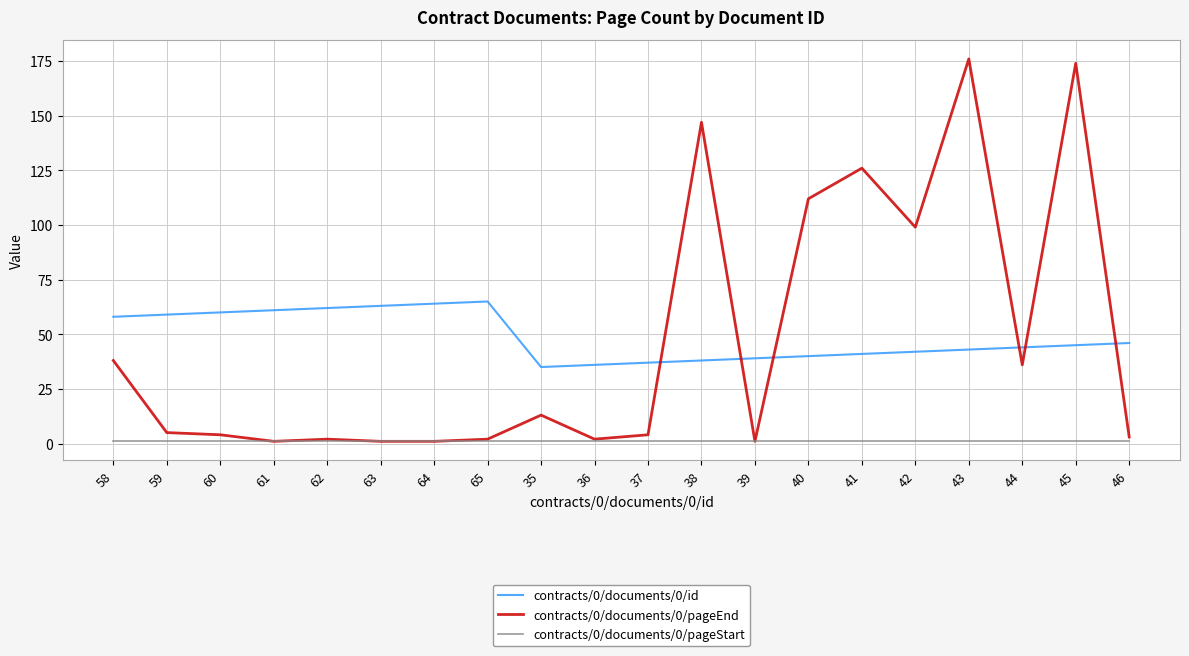

Which series has the largest range (max minus min)?

contracts/0/documents/0/pageEnd